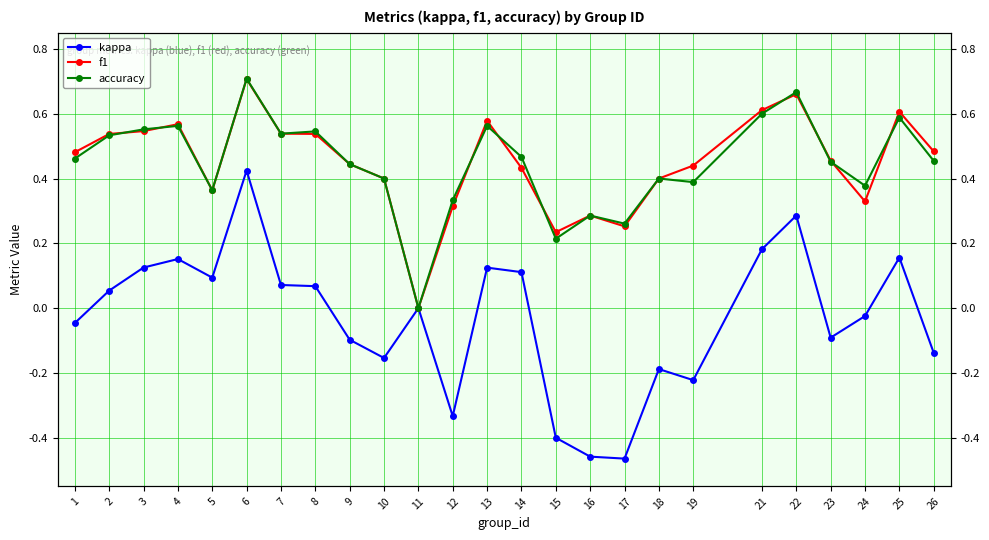

How many f1 values are between 0 and 1?

25